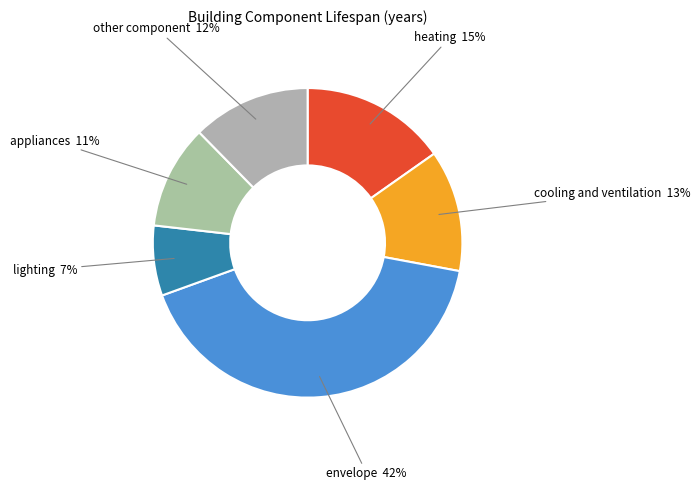

Combined, do other component and cooling and ventilation account for over 50%?

No